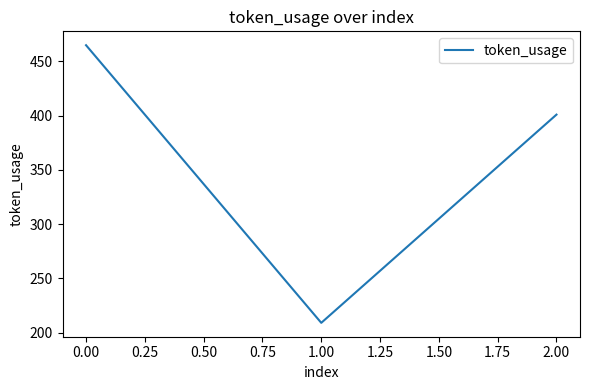

What is the sum of all values?

1075